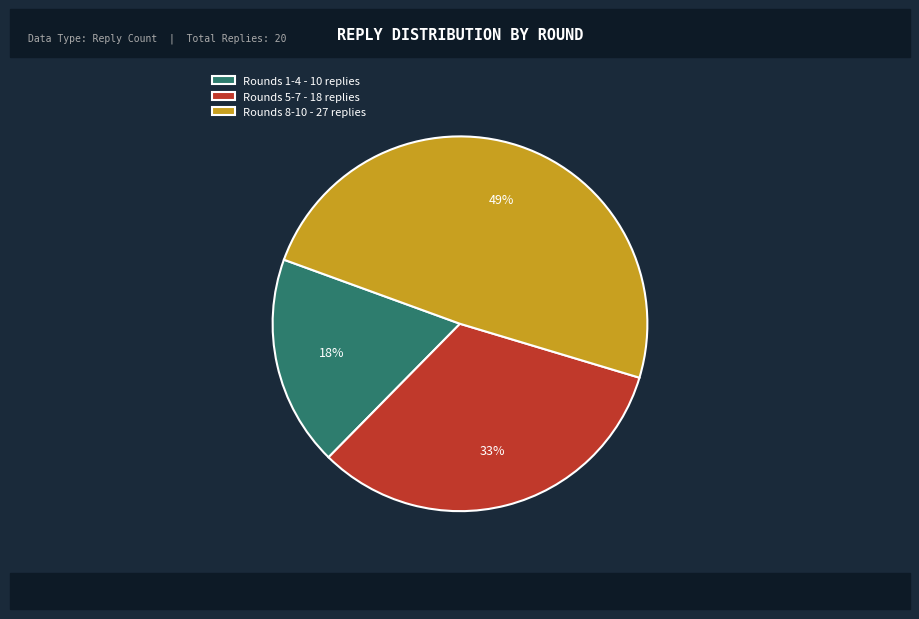

What is the largest slice in the pie chart?

Rounds 8-10 - 27 replies